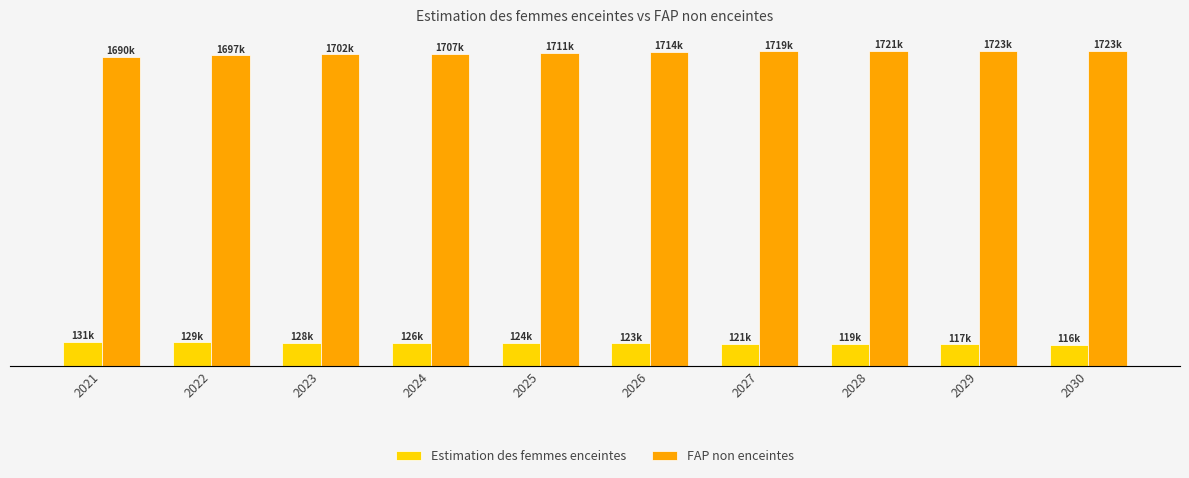

How many data points does each series have?

10